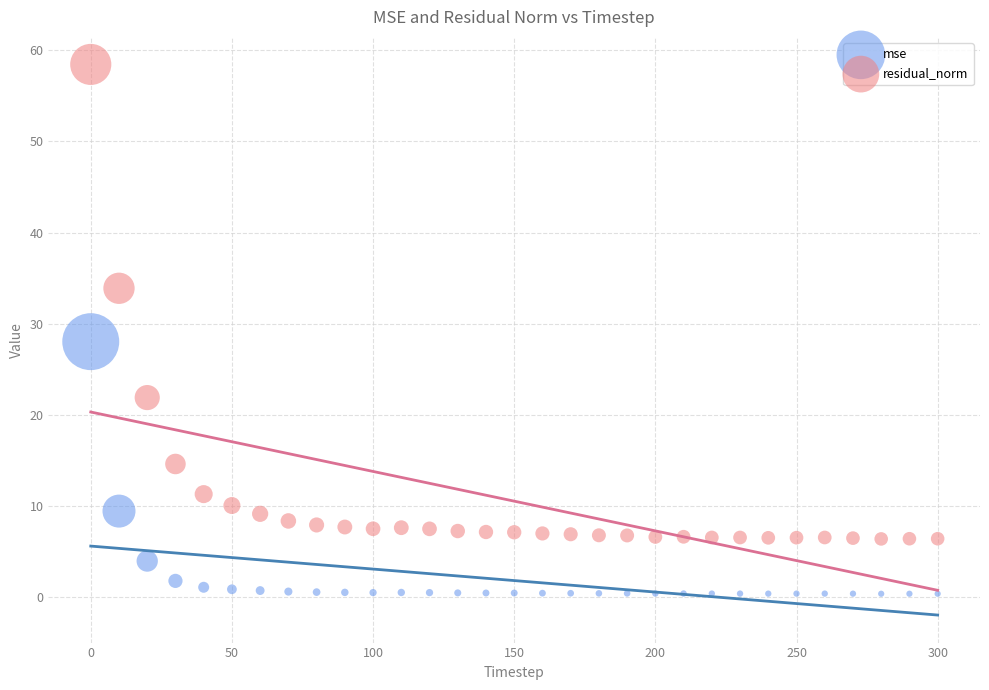

Which series contains the lowest Y value?

mse